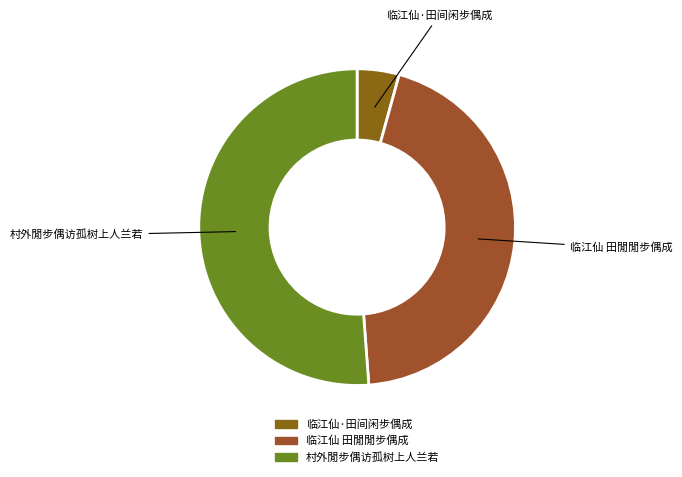

Do 临江仙·田间闲步偶成 and 村外閒步偶访孤树上人兰若 together represent more than half of the pie?

Yes